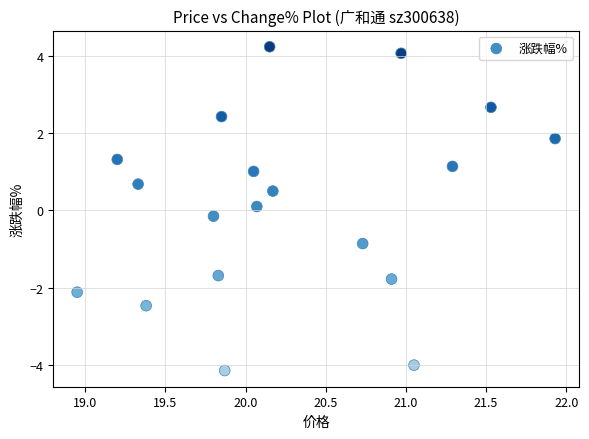

What is the range of Y values (max minus min)?

8.4